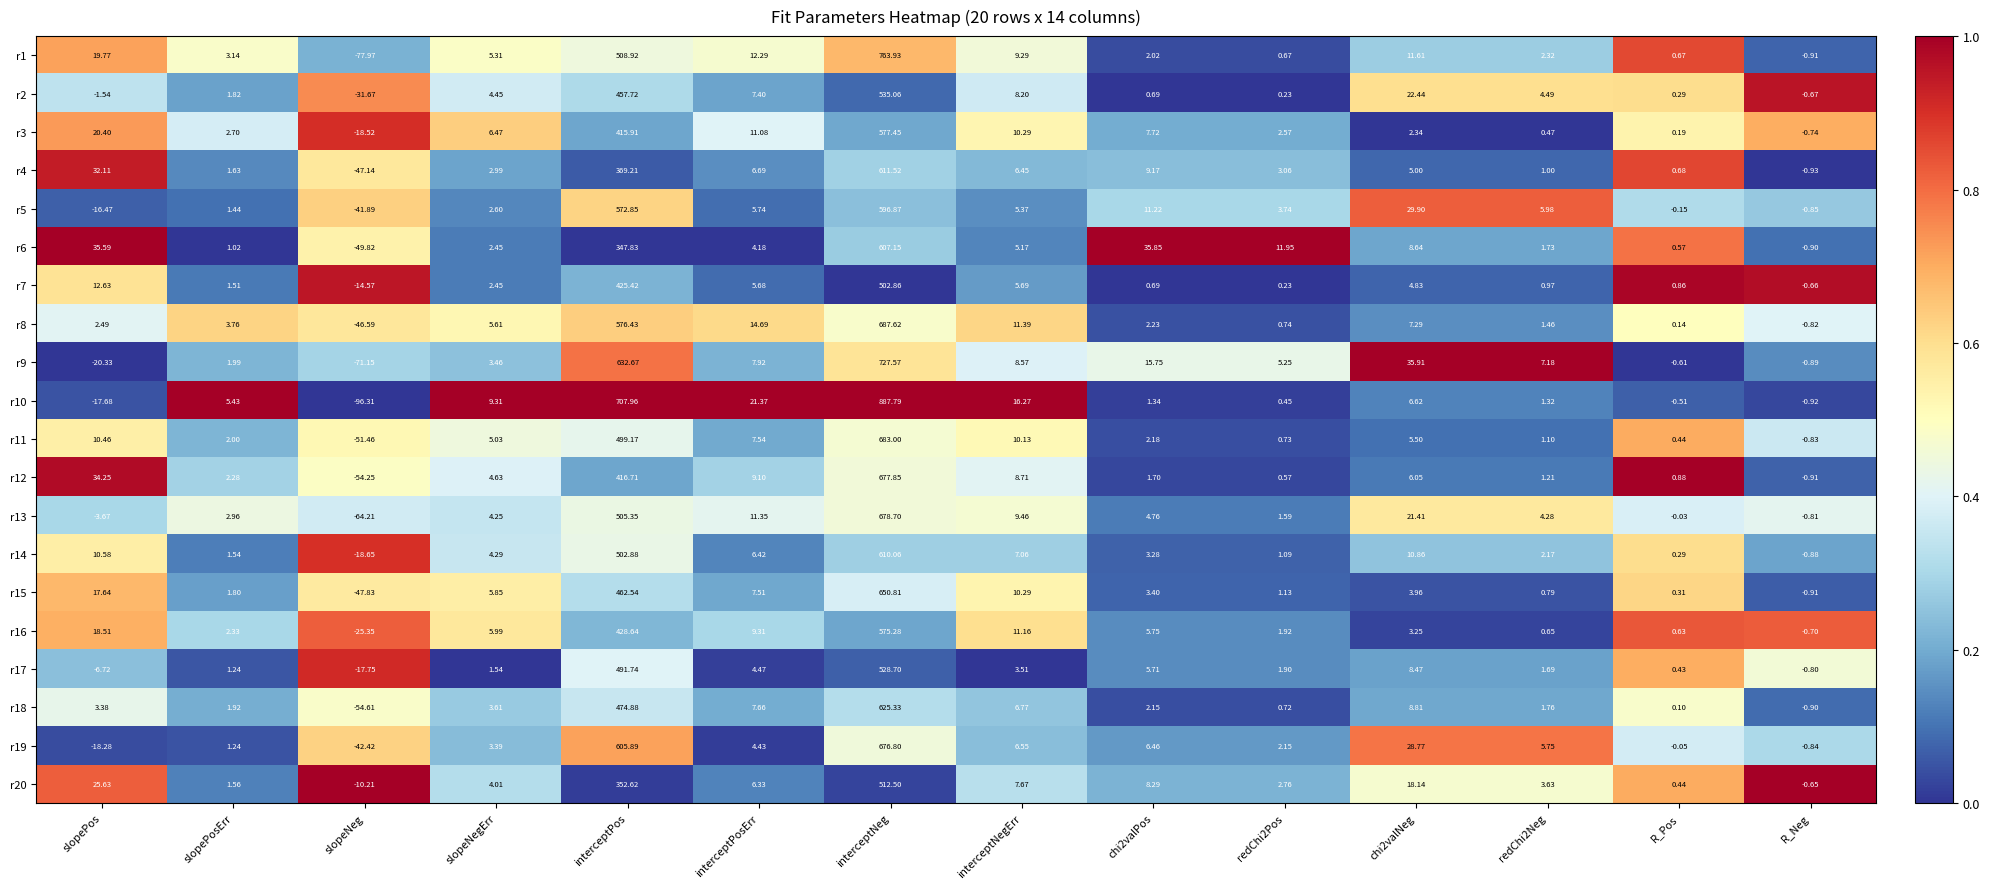

How many values in the r17 series exceed 1?

10